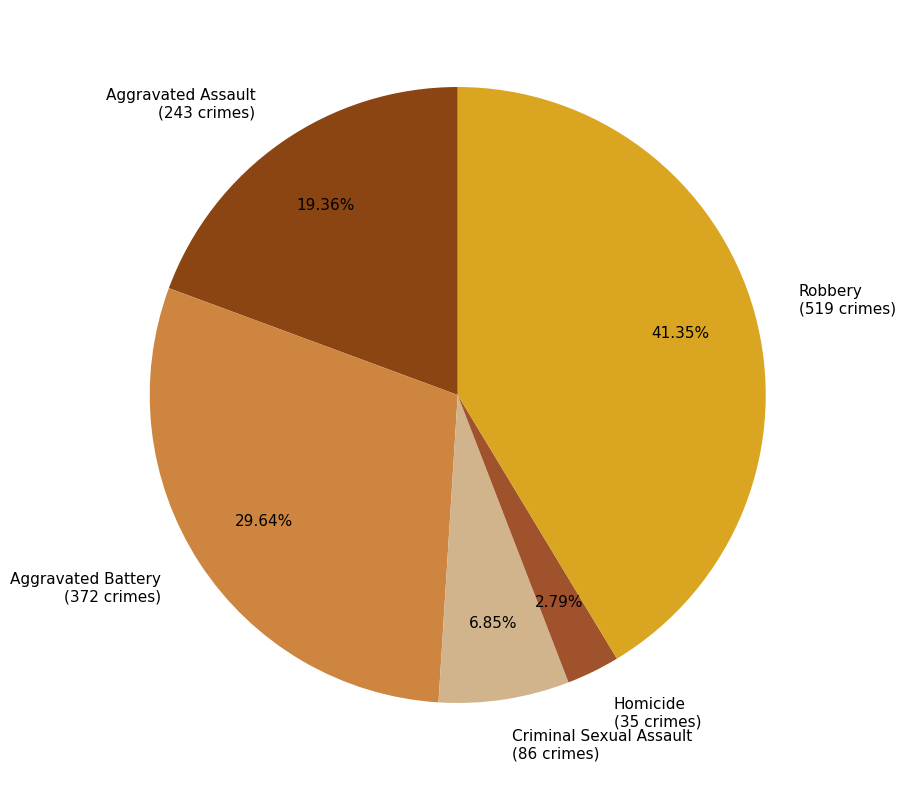

Is Aggravated Assault the majority of the pie?

No